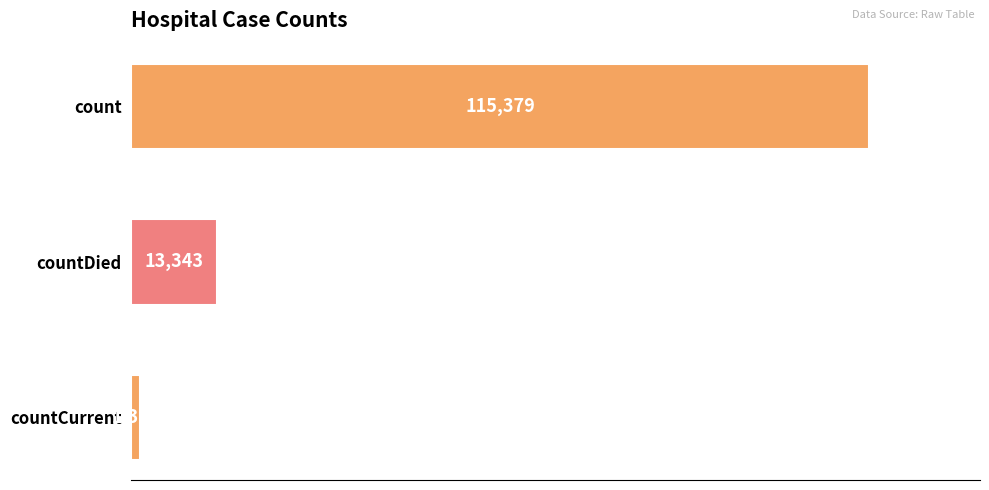

Does the chart contain any negative values?

No